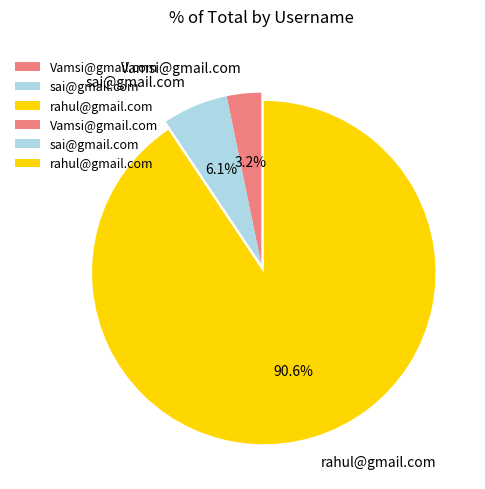

What percentage do rahul@gmail.com and Vamsi@gmail.com together represent?

93.9%